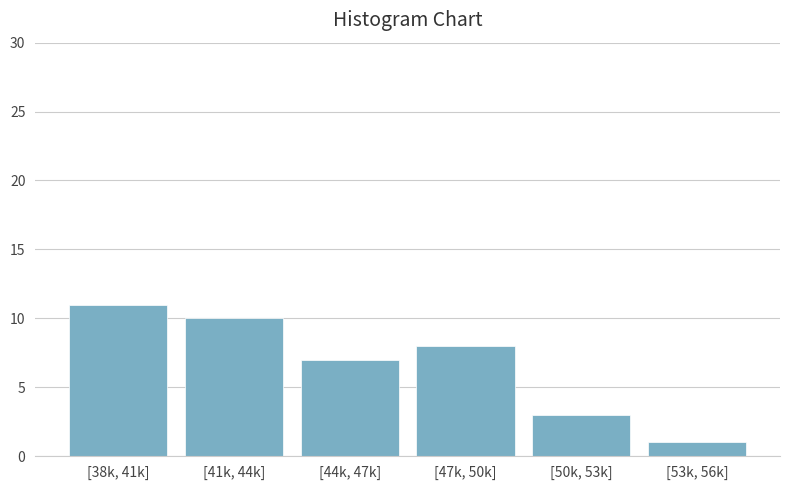

Reading left to right, extract all data points from this chart.

[38k, 41k]=11	[41k, 44k]=10	[44k, 47k]=7	[47k, 50k]=8	[50k, 53k]=3	[53k, 56k]=1